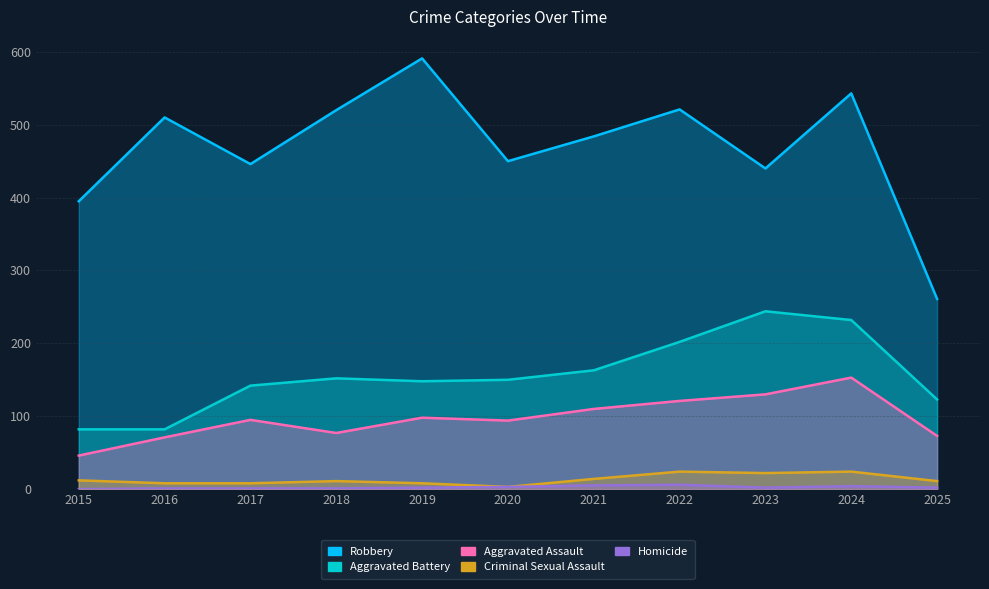

At which label does Robbery first exceed 484?

2016